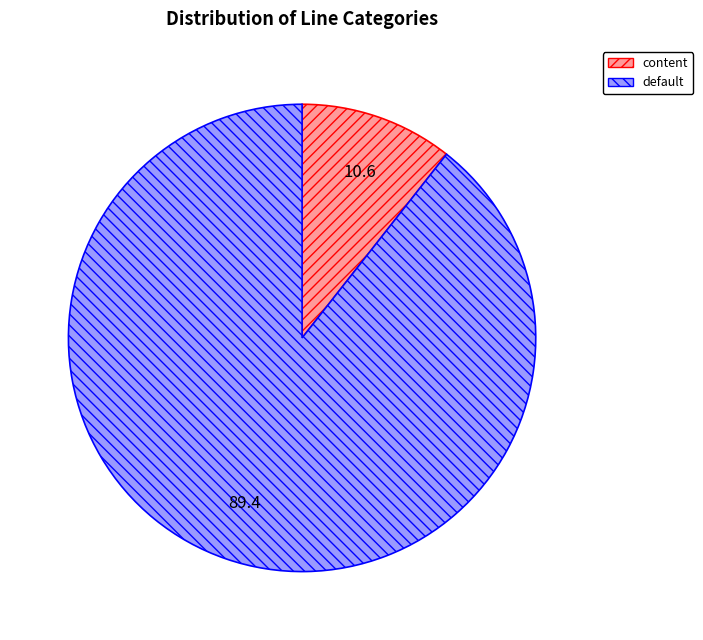

Which slice is the largest?

default